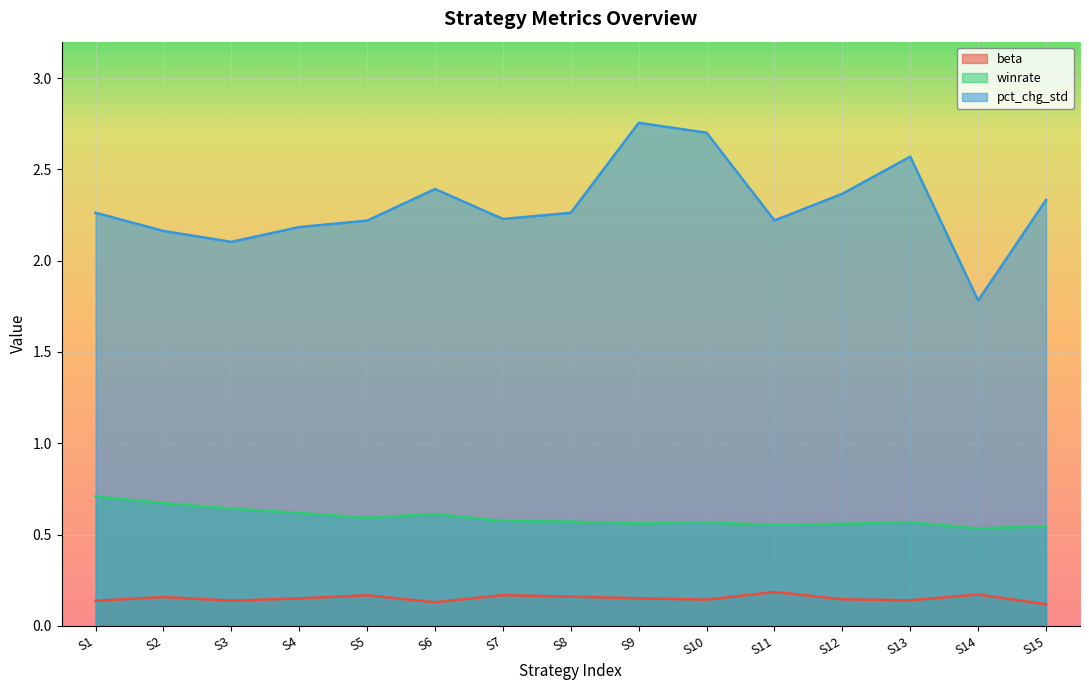

What are all the series names shown in the legend?

beta, winrate, pct_chg_std